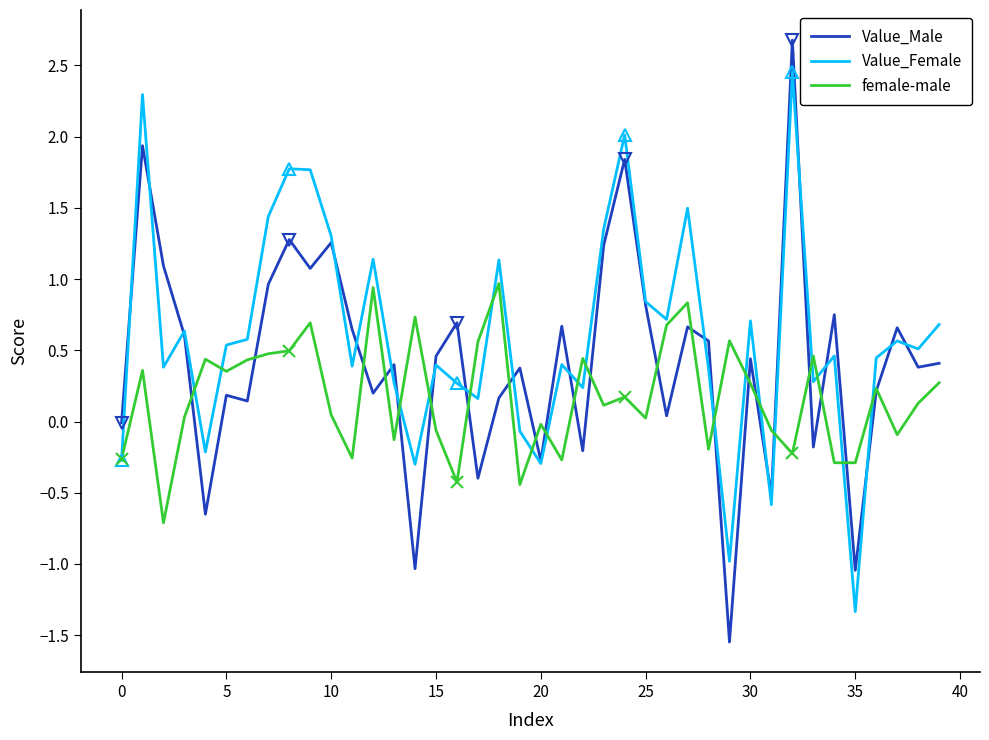

What is the lowest value of the Value_Female series?

-1.3